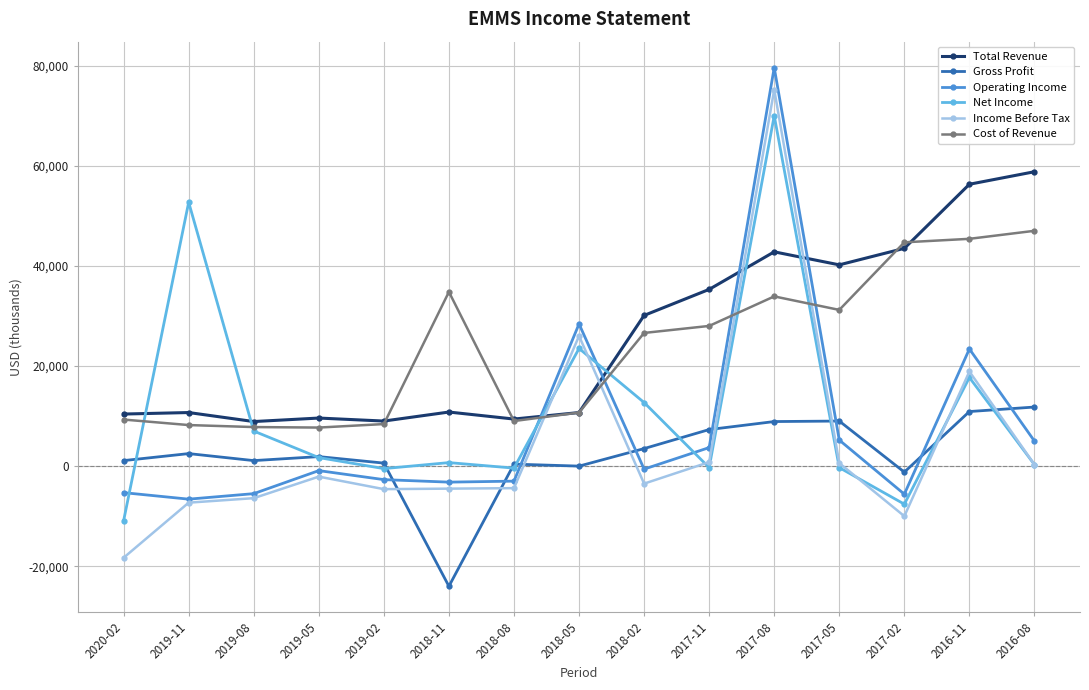

Where is the first local maximum for Net Income?

2019-11